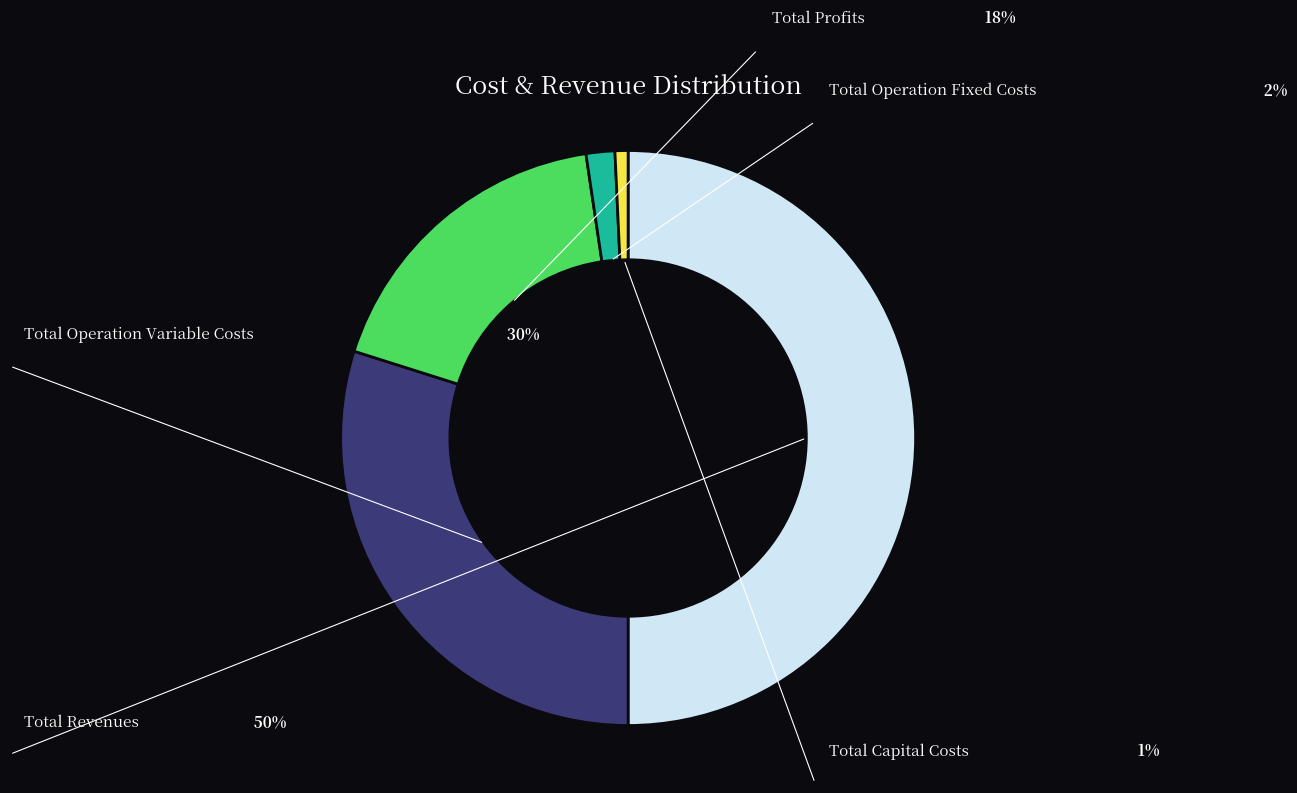

What is the change in value from Total Operation Variable Costs to Total Capital Costs?

-638047.2